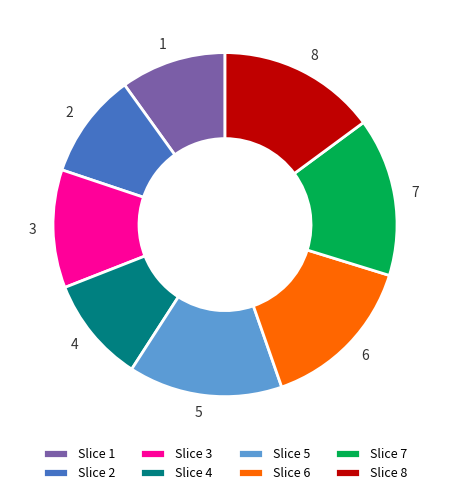

What is the ratio of the value at Slice 8 to the value at Slice 5?

1.0